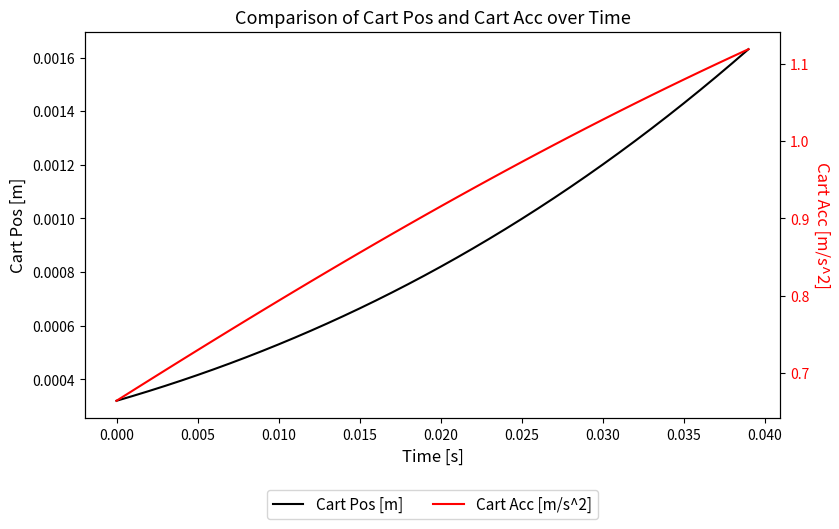

Reading left to right, extract all data points from this chart.

Cart Pos [m]: 0.0	0.0	0.0	0.0	0.0	0.0	0.0	0.0	0.0	0.0	0.0	0.0	0.0	0.0	0.0	0.0	0.0	0.0	0.0	0.0	0.0	0.0	0.0	0.0	0.0	0.0	0.0	0.0	0.0	0.0	0.0	0.0	0.0	0.0	0.0	0.0	0.0	0.0	0.0	0.0
Cart Acc [m/s^2]: 0.7	0.7	0.7	0.7	0.7	0.7	0.7	0.8	0.8	0.8	0.8	0.8	0.8	0.8	0.8	0.9	0.9	0.9	0.9	0.9	0.9	0.9	0.9	1.0	1.0	1.0	1.0	1.0	1.0	1.0	1.0	1.0	1.0	1.1	1.1	1.1	1.1	1.1	1.1	1.1